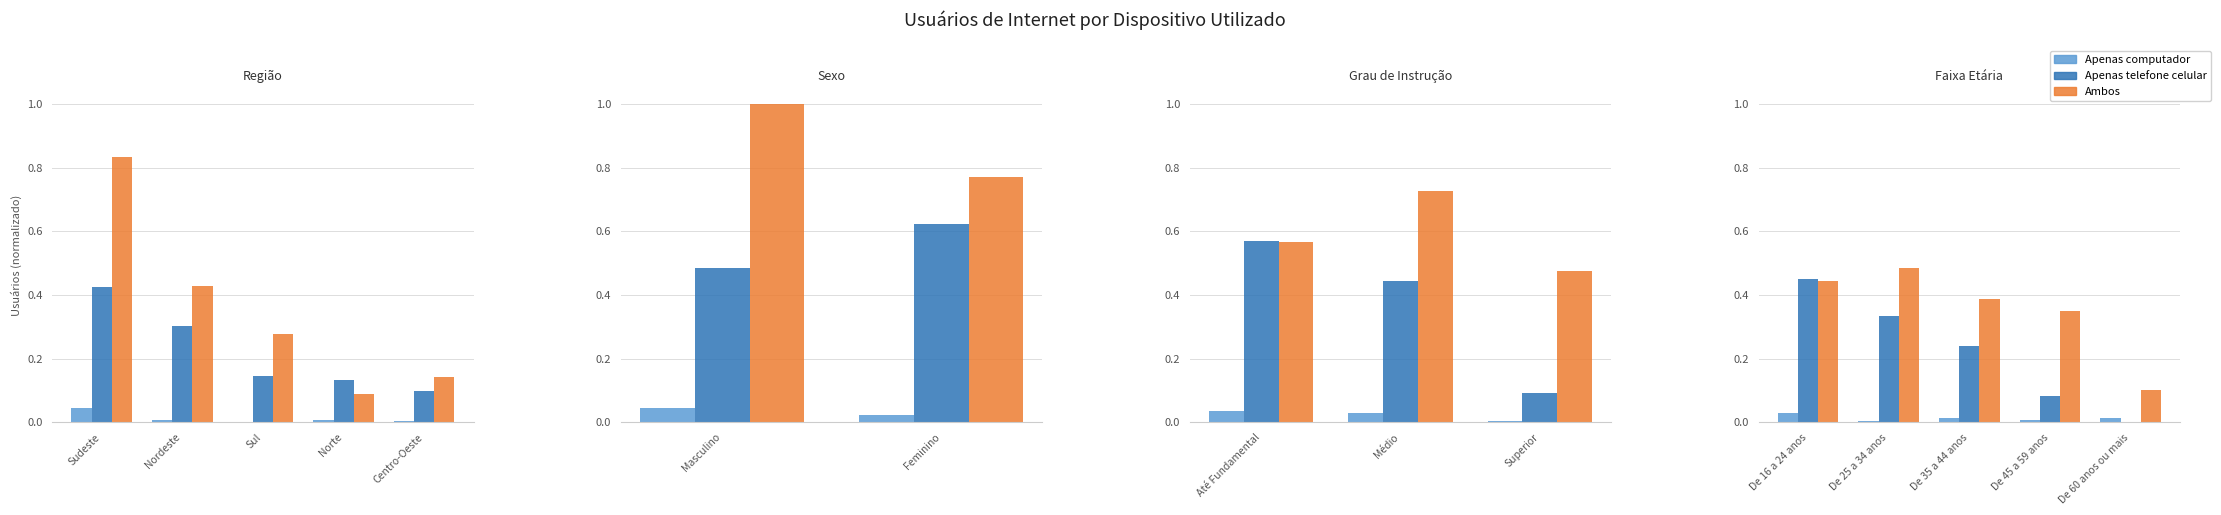

The value of Apenas telefone celular at De 45 a 59 anos is 0.0. True or false?

False